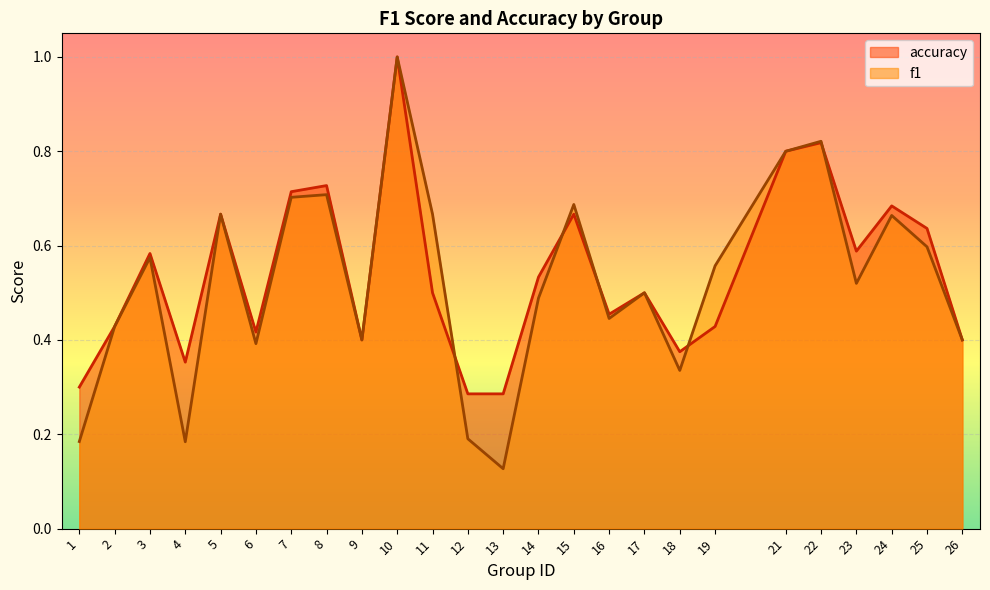

Which series has the widest spread of values?

f1